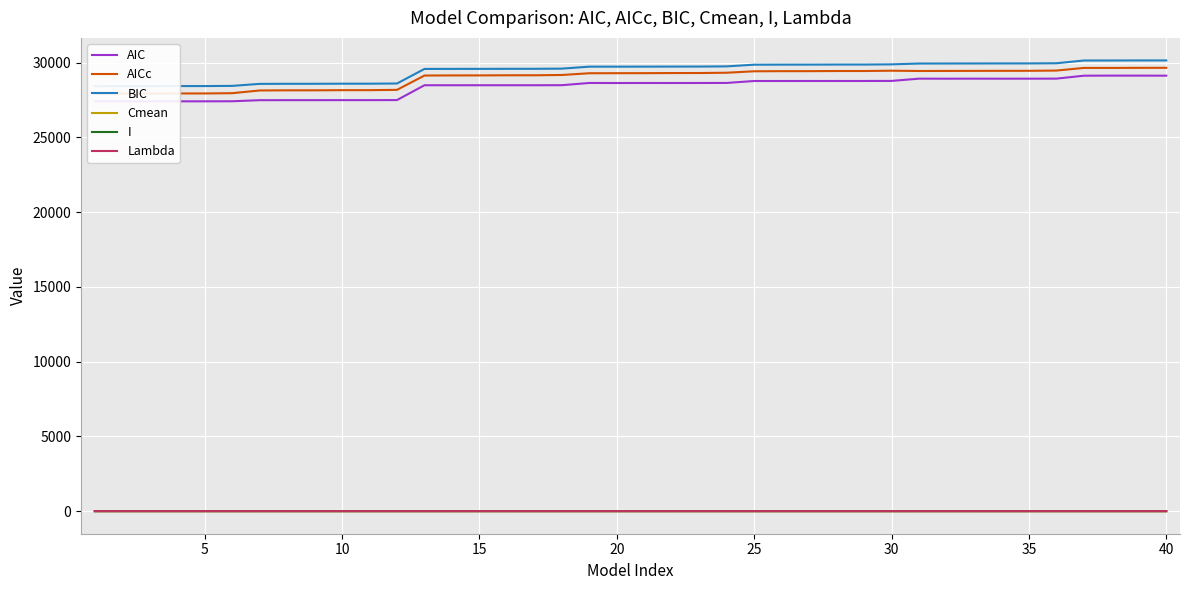

The value of AIC at 15 is 38020.9. True or false?

False